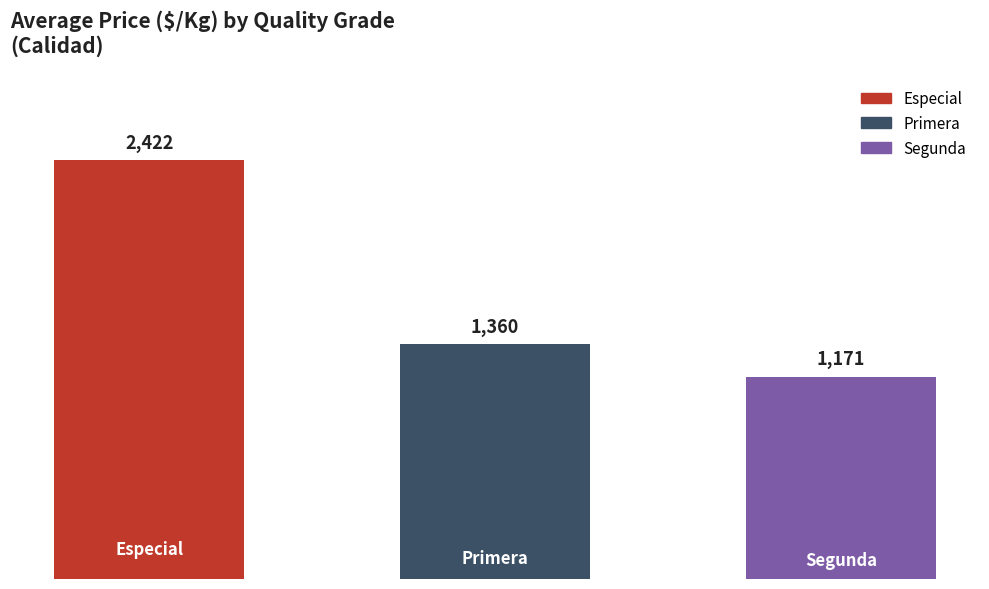

How many bars are there in total?

3